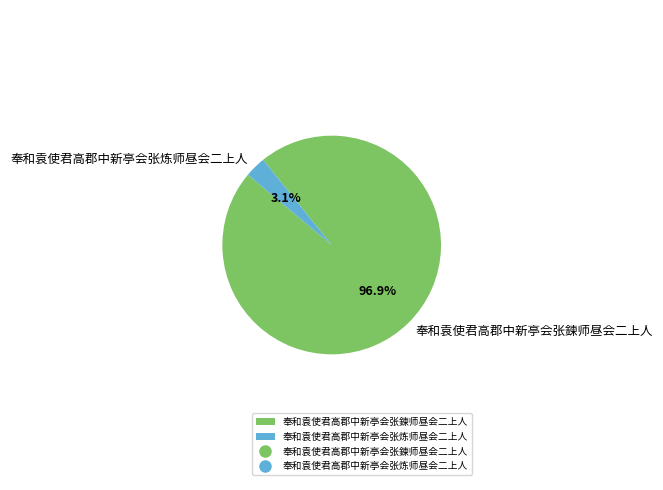

Count the number of slices in the pie.

2